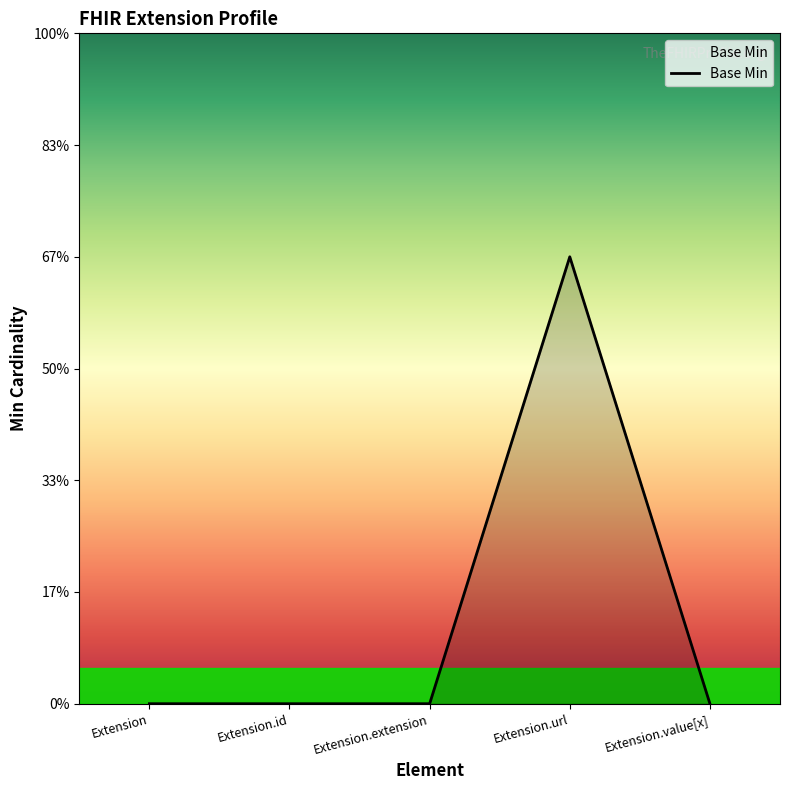

How many lines are shown in the chart?

1